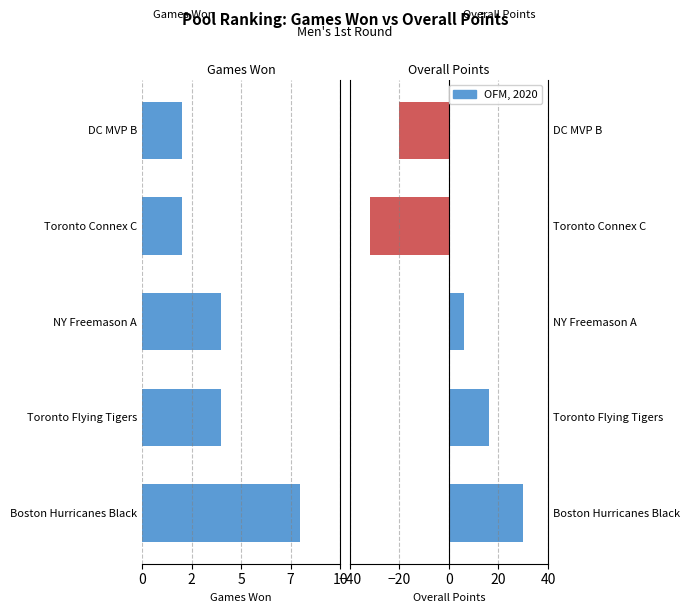

Which series changed the most between NY Freemason A and DC MVP B?

Overall Points